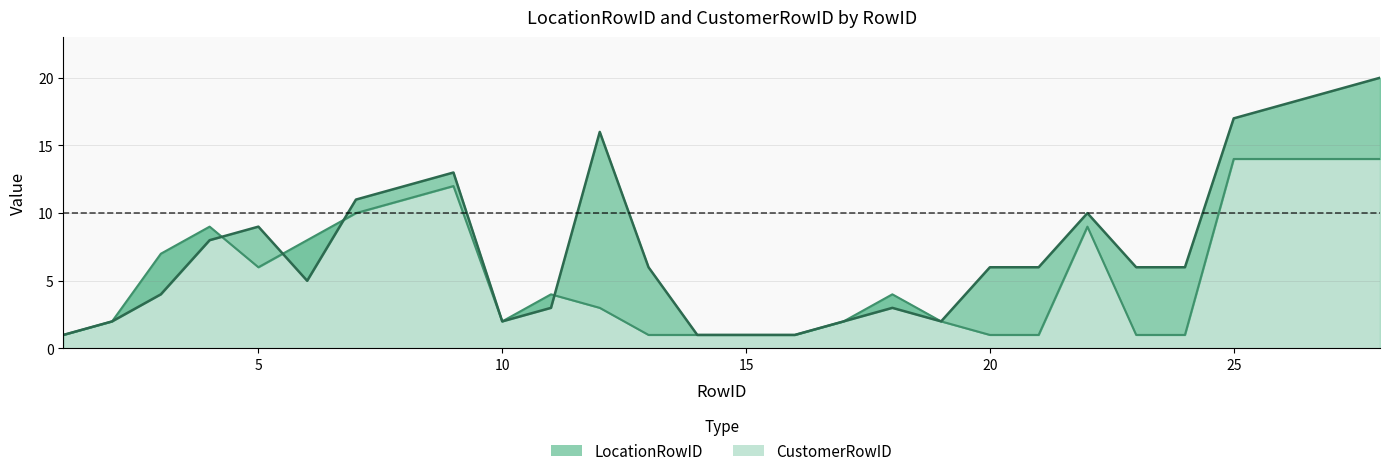

True or false: CustomerRowID has a value of 4 at 18.

True